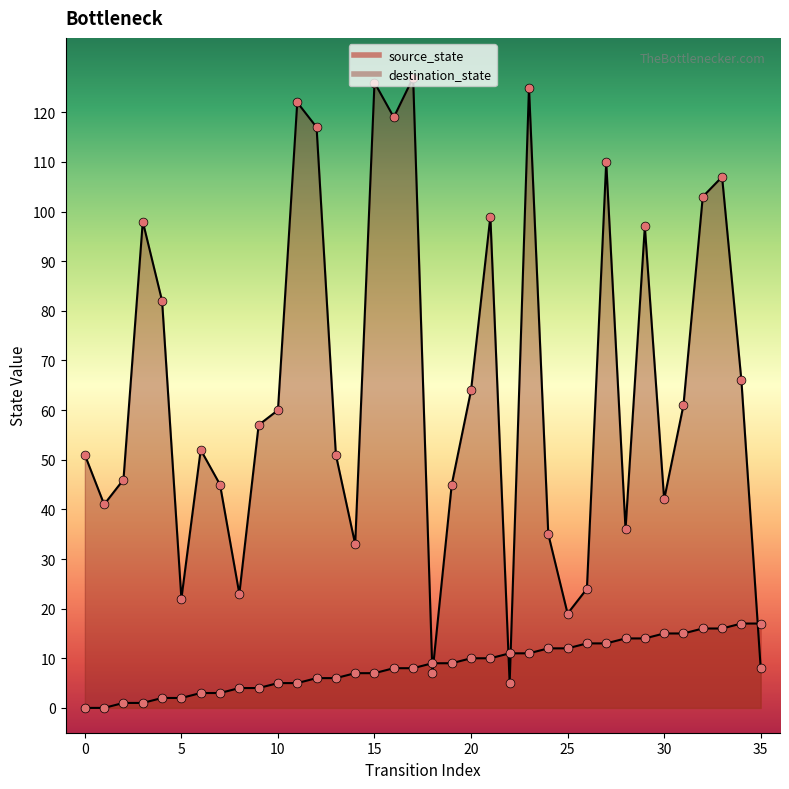

Which series has the largest total across all categories?

destination_state